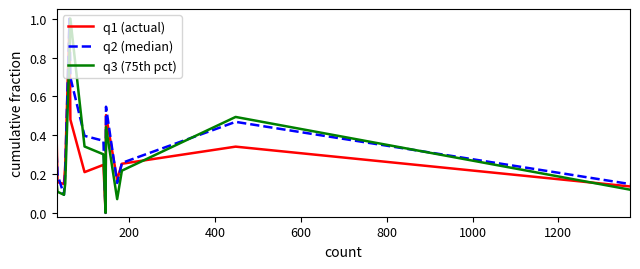

What is the maximum value for q1 (actual)?

1.0